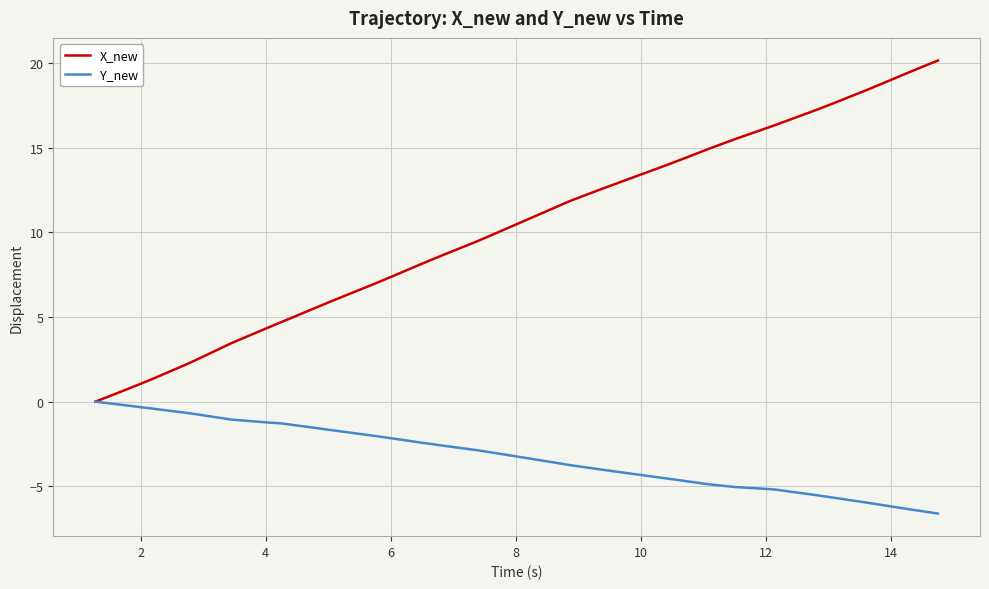

Rank the series by their maximum value, from highest to lowest.

X_new, Y_new